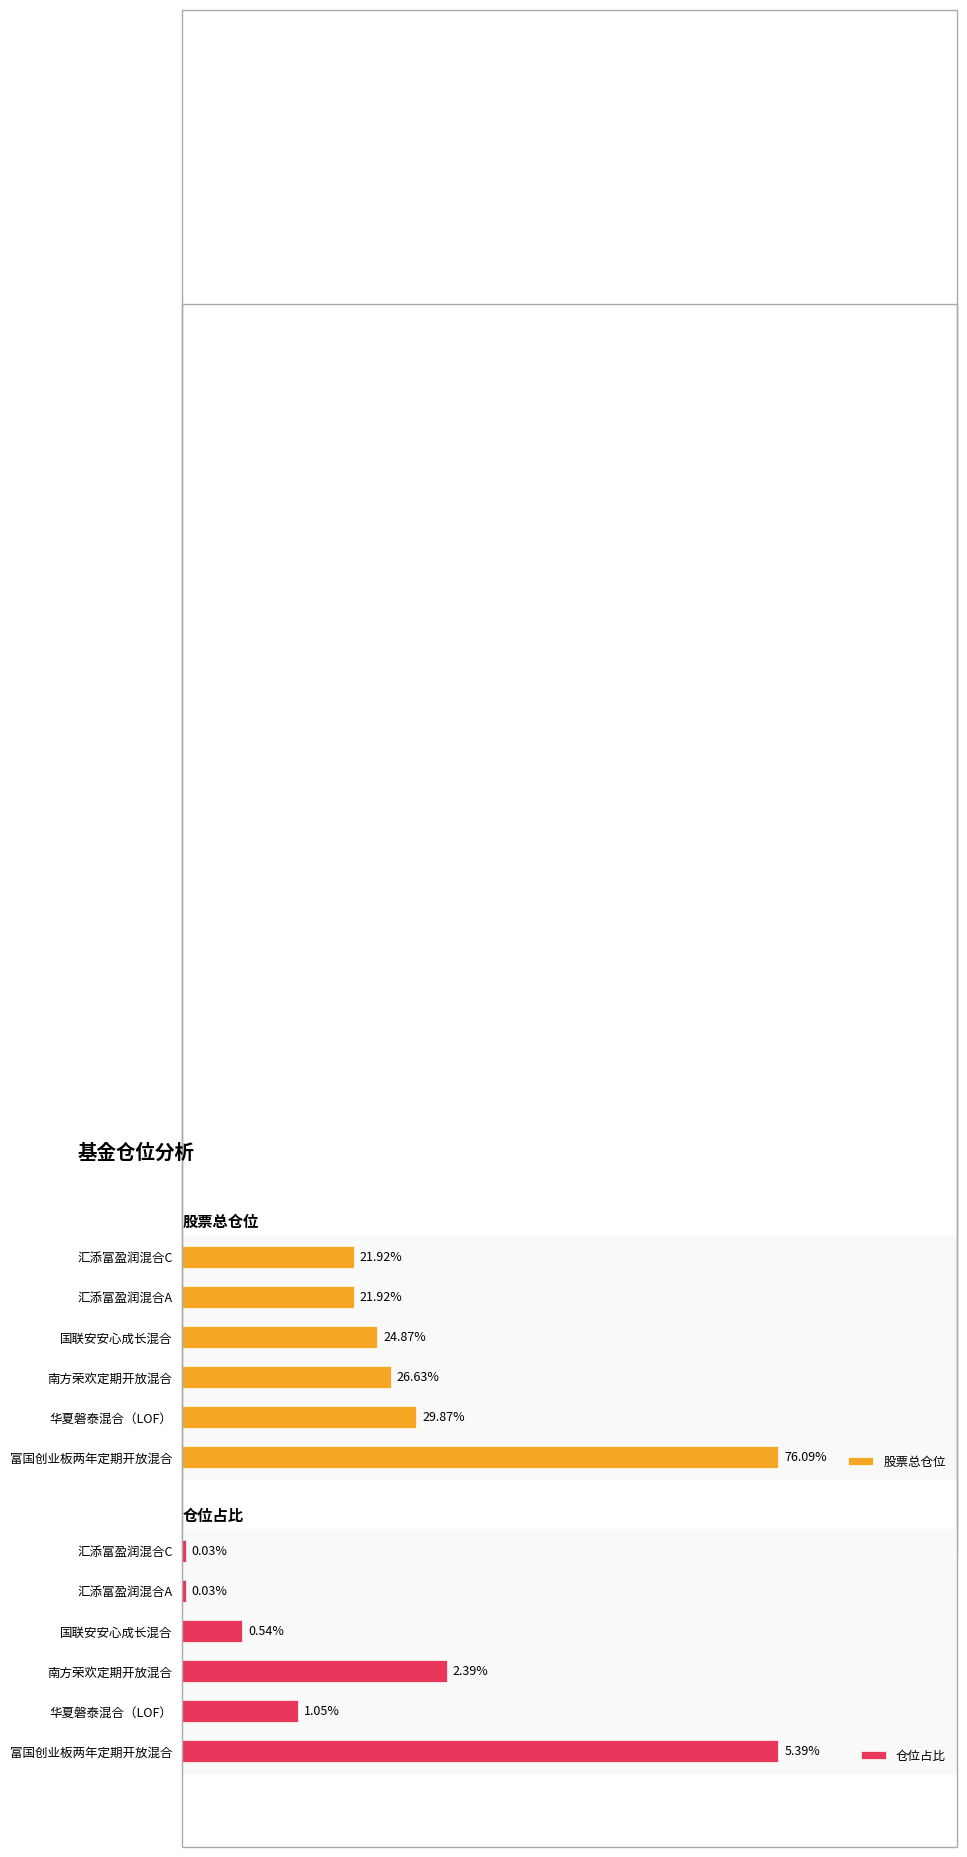

List the series in order of their overall mean, lowest first.

仓位占比, 股票总仓位